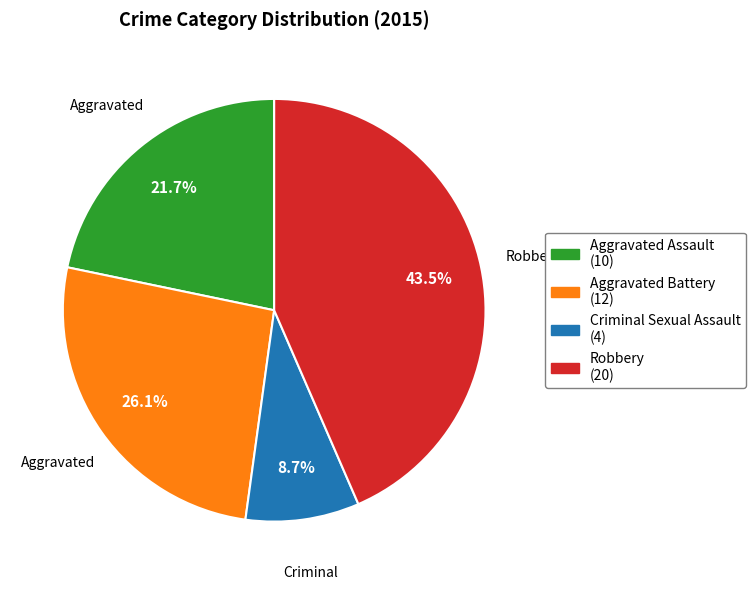

Is there any slice that represents more than half of the pie?

No